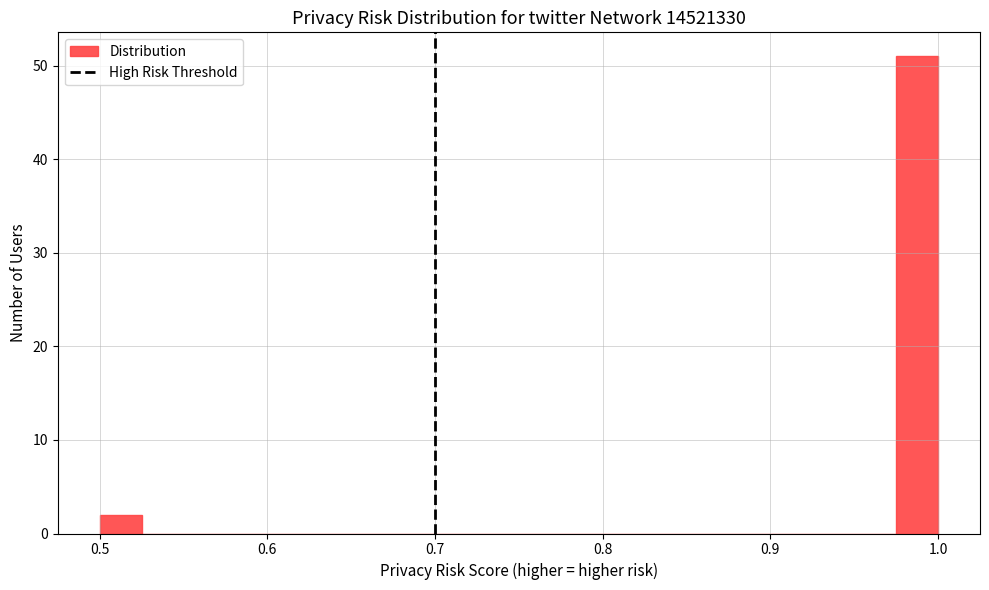

Read against the x-axis, roughly where is the centre of the tallest bar?

0.99